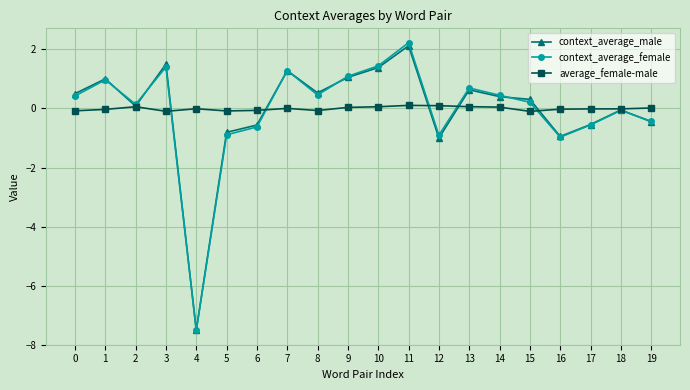

In context_average_female, how many points are higher than both neighbors (excluding endpoints)?

6